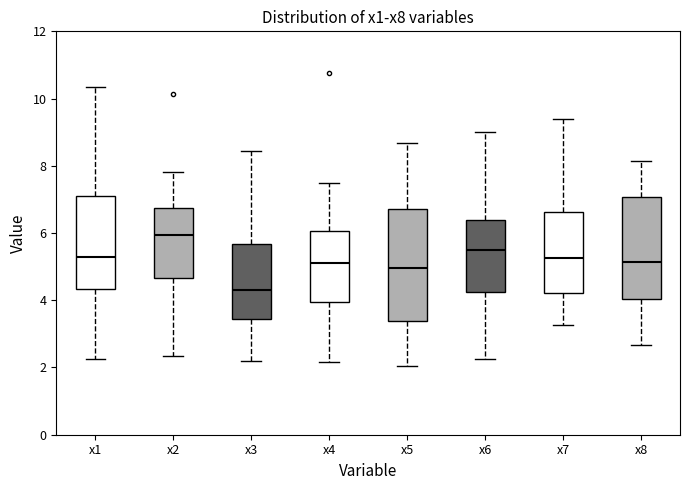

Which box has the highest median line?

x2